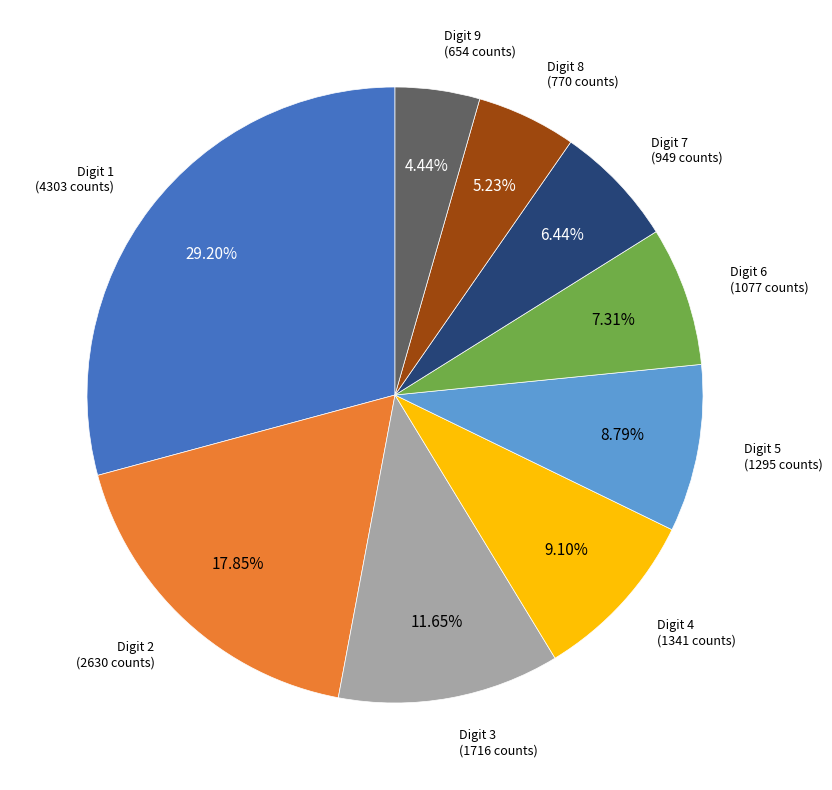

Is there a majority slice in this chart?

No